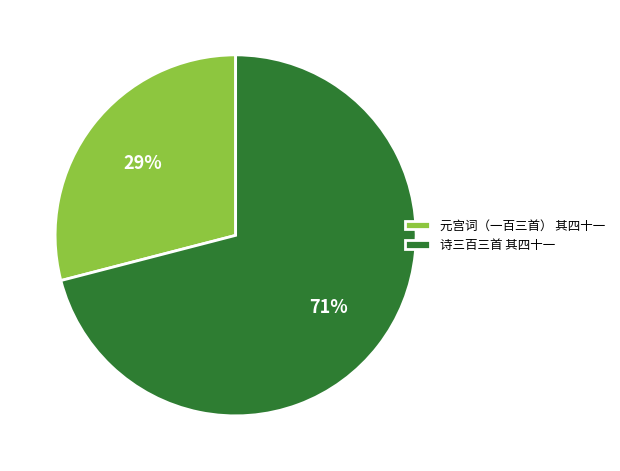

To the nearest percent, what percentage of the pie is 诗三百三首 其四十一?

71%